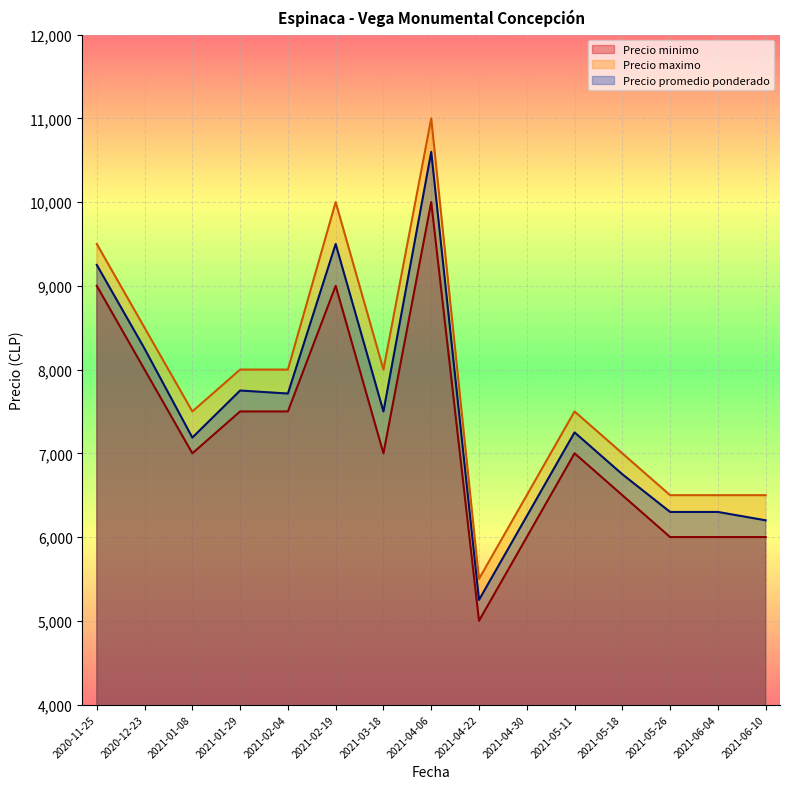

Which series has the widest spread of values?

Precio maximo